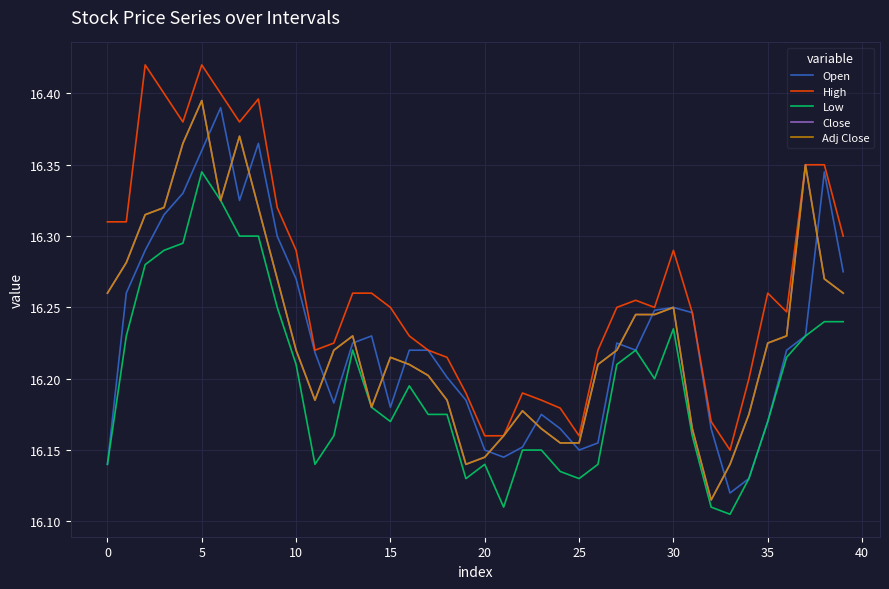

What is the smallest value displayed?

16.1